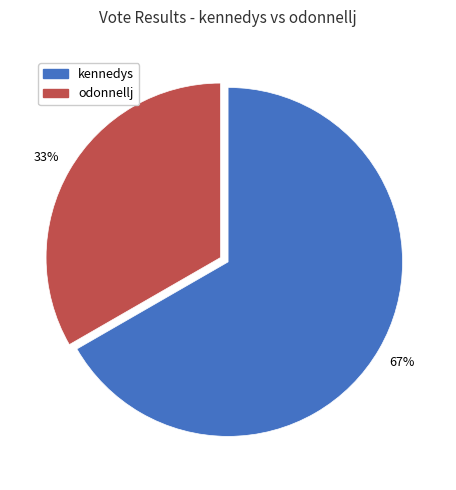

What percentage is the kennedys slice, to the nearest percent?

67%